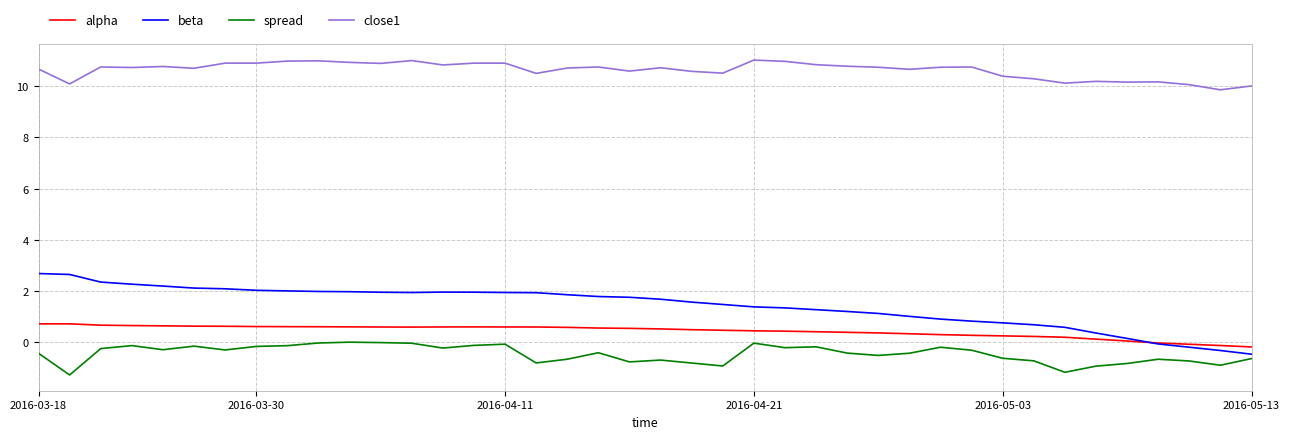

Which series has the largest total across all categories?

close1